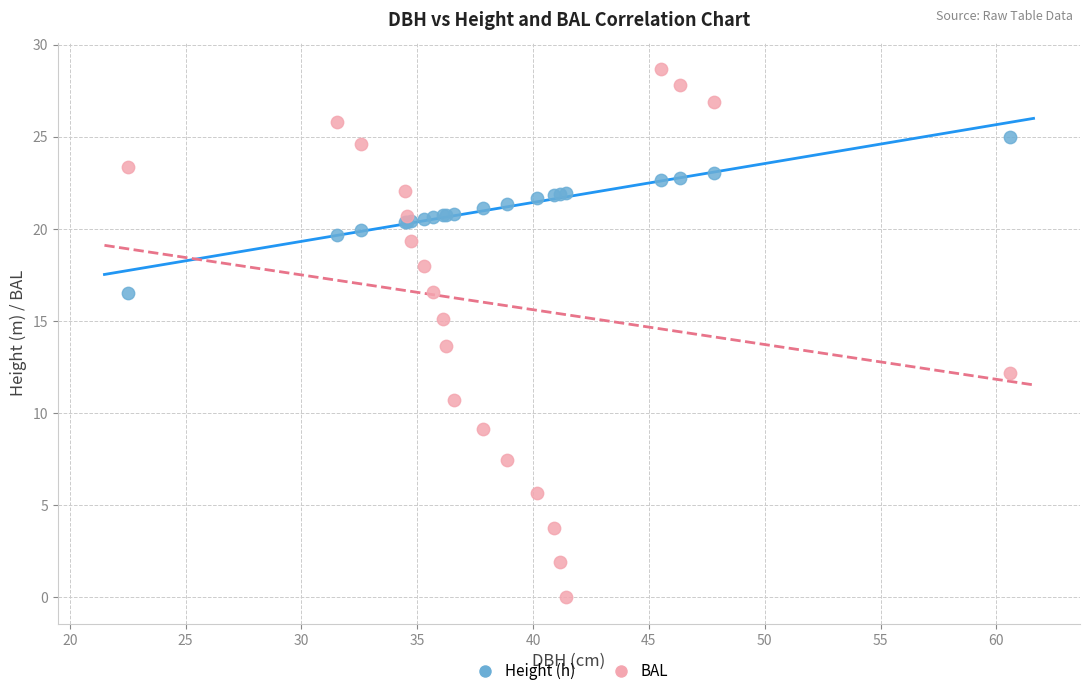

Across all series, what Y value is closest to 14?

13.7